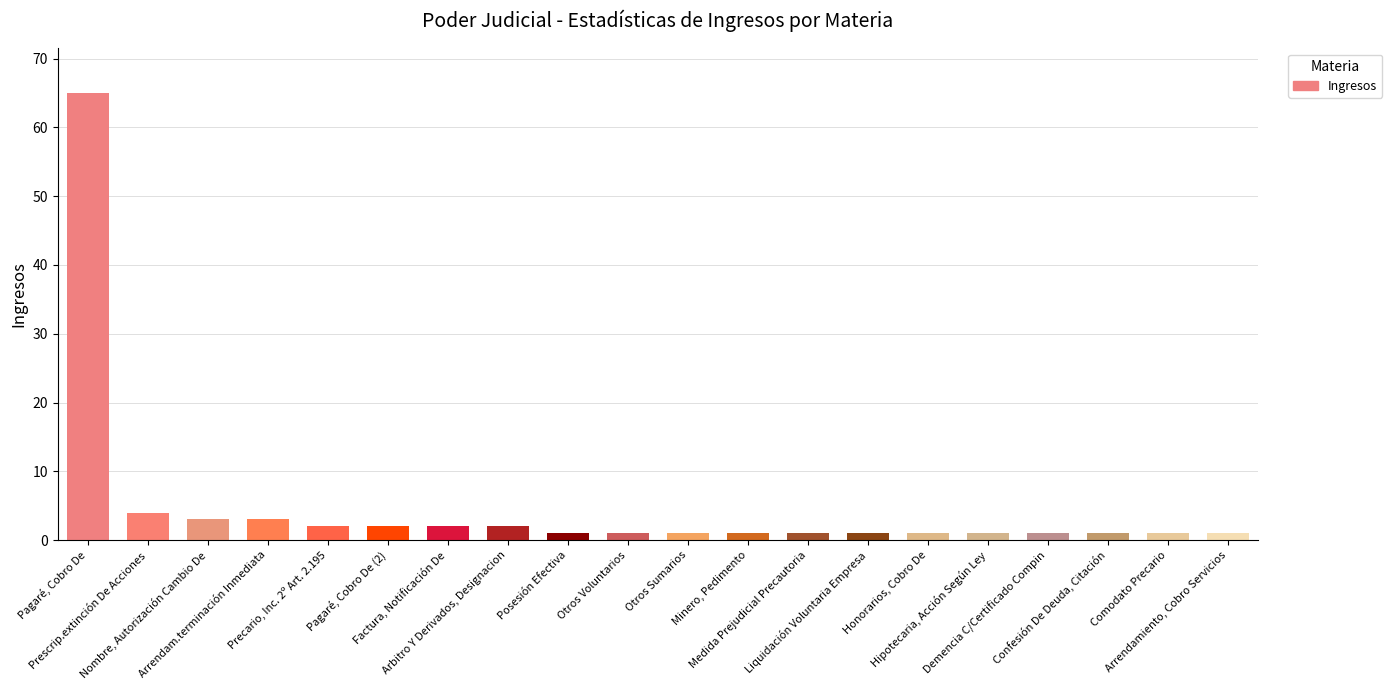

What is the smallest value displayed?

1